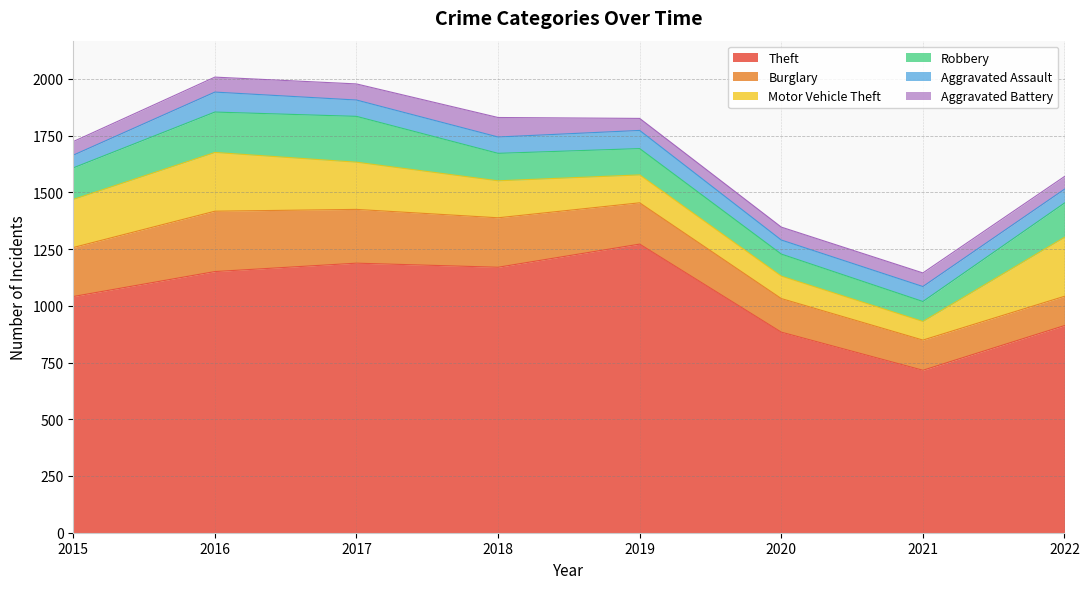

Does the chart have visible grid lines?

Yes